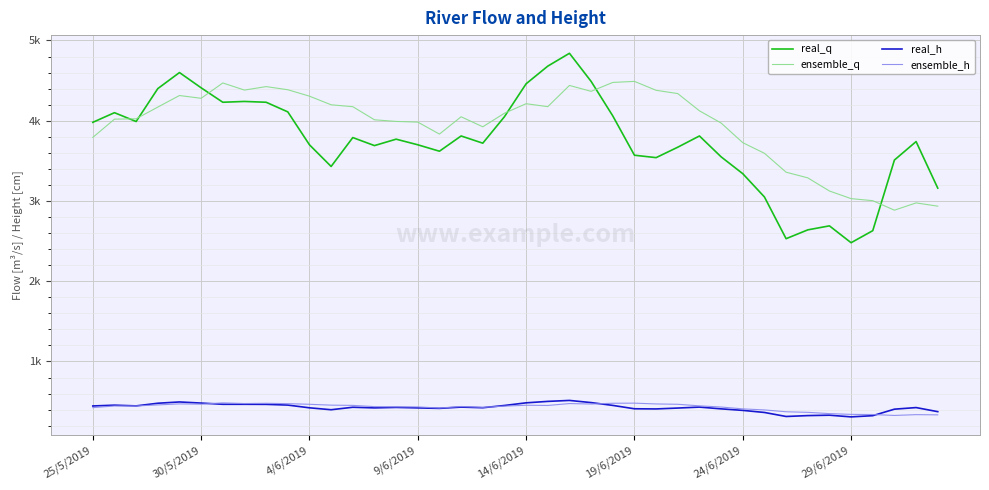

At which category is the sum across all series the highest?

22